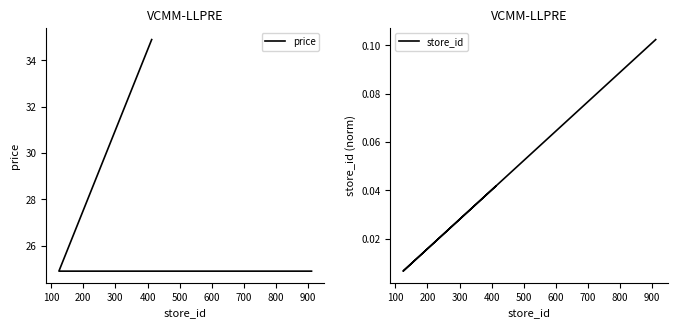

True or false: price and store_id intersect in this chart.

False